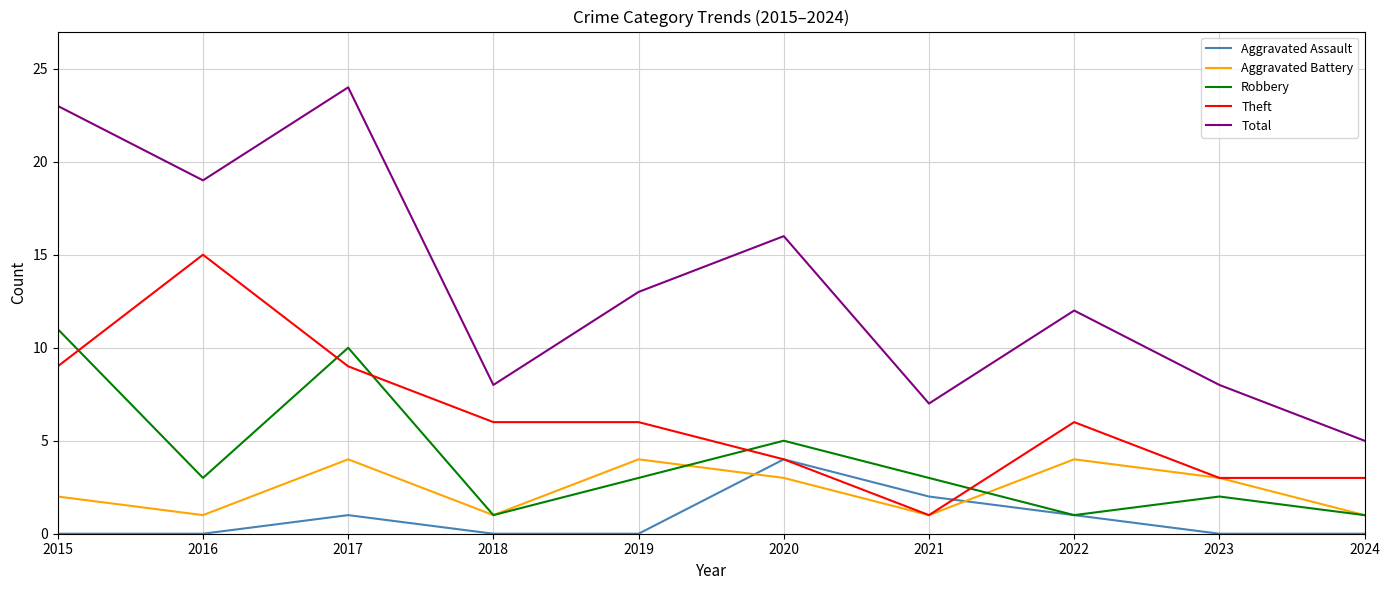

What is the difference between the second highest and second lowest values in the Total series?

16